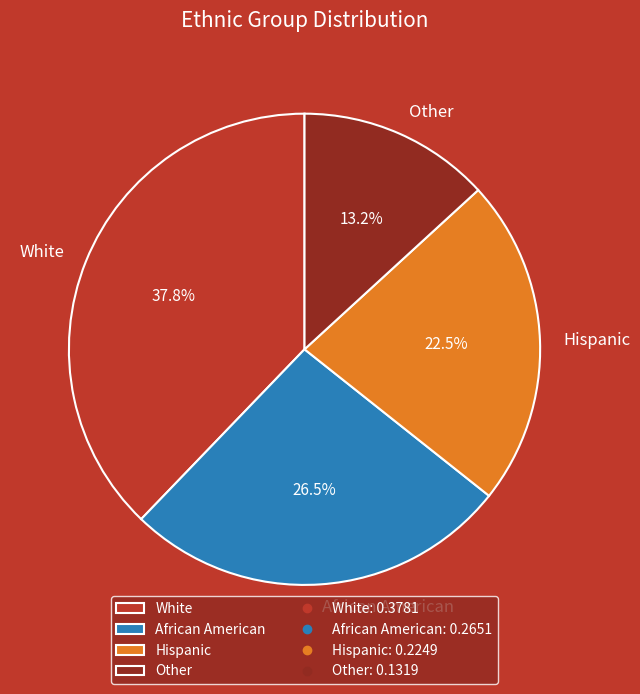

Which slice is the smallest?

Other